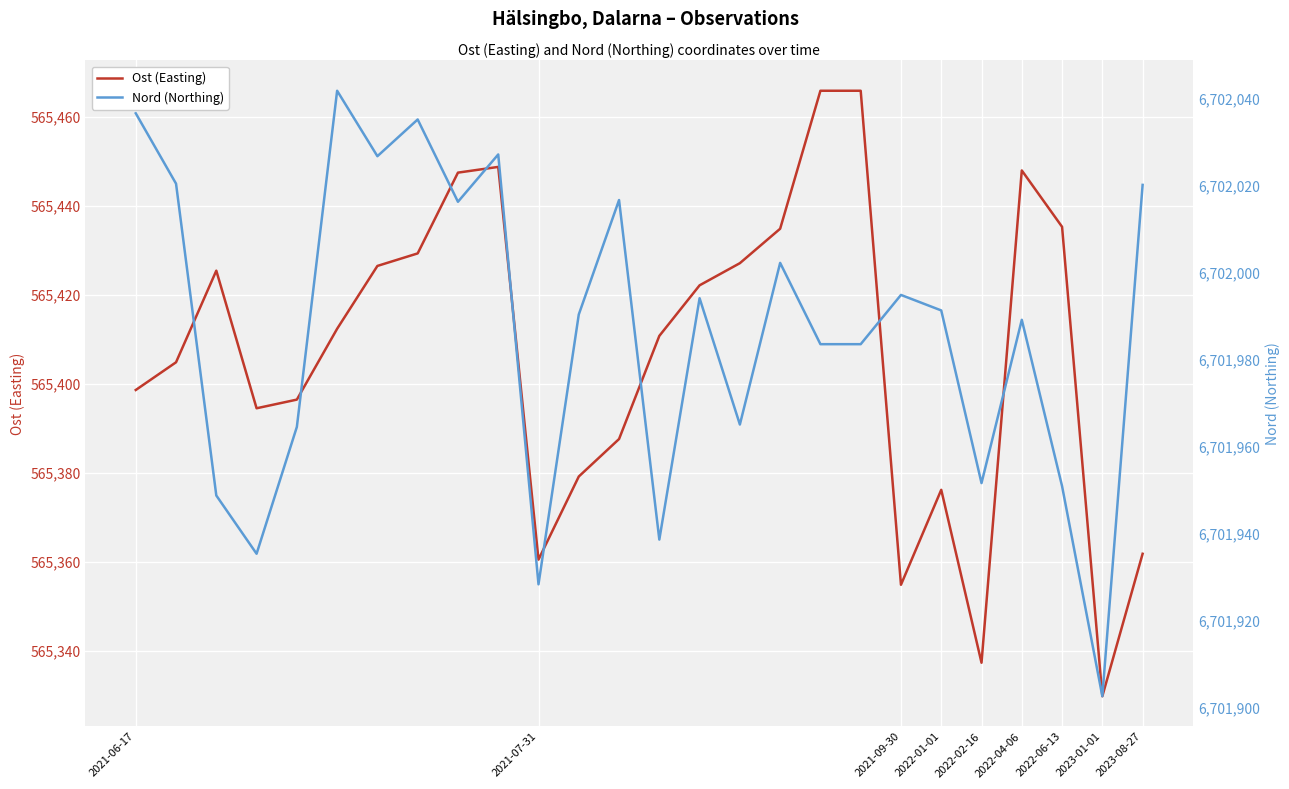

What is the label of the 9th point from the right?

17